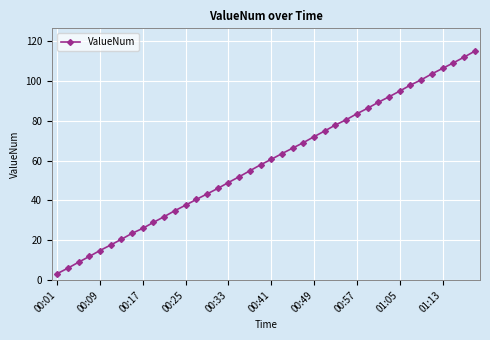

True or false: there are more than 1 points higher than both neighbors.

False